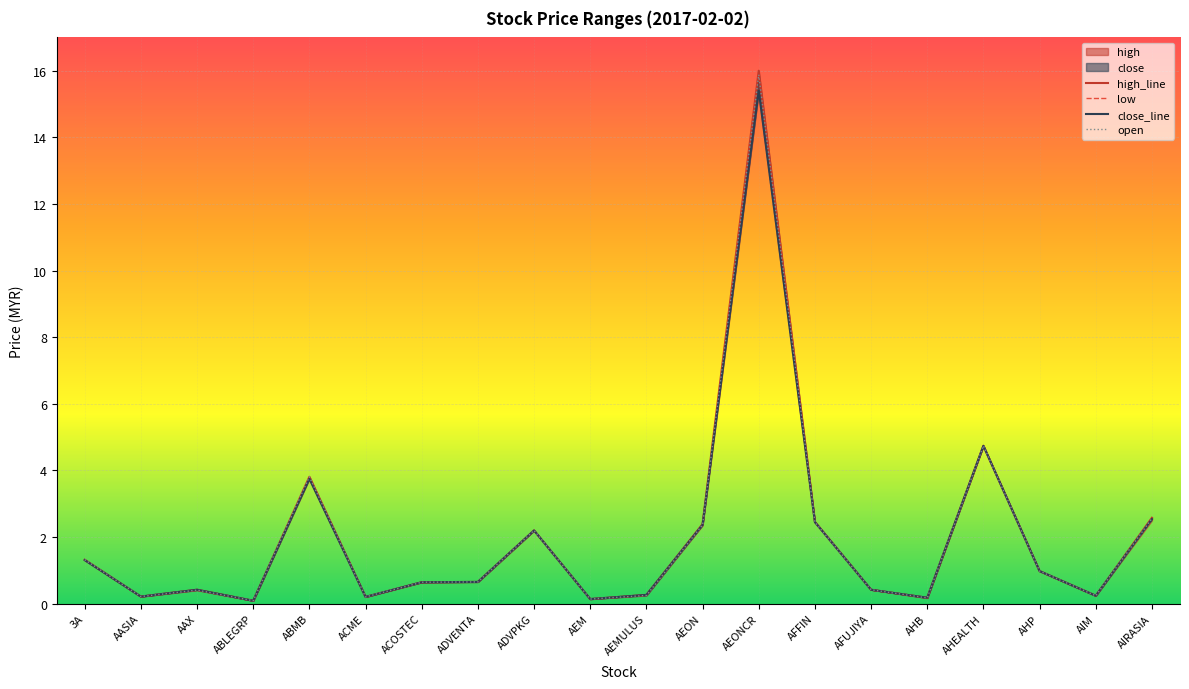

True or false: open and high_line cross at least once.

False